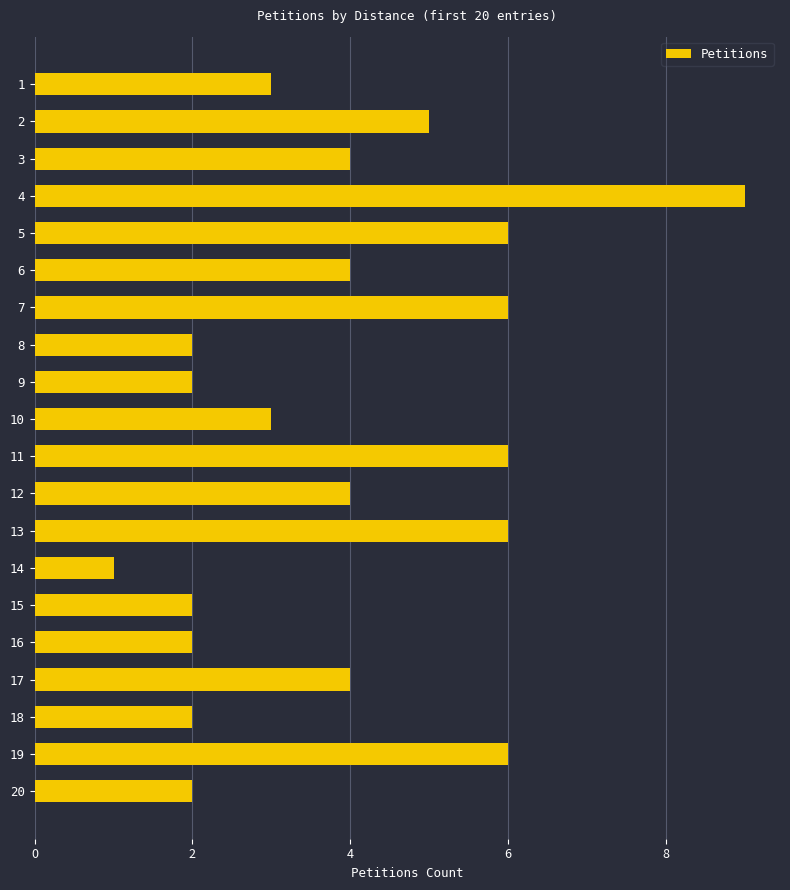

What is the maximum value shown in the chart?

9